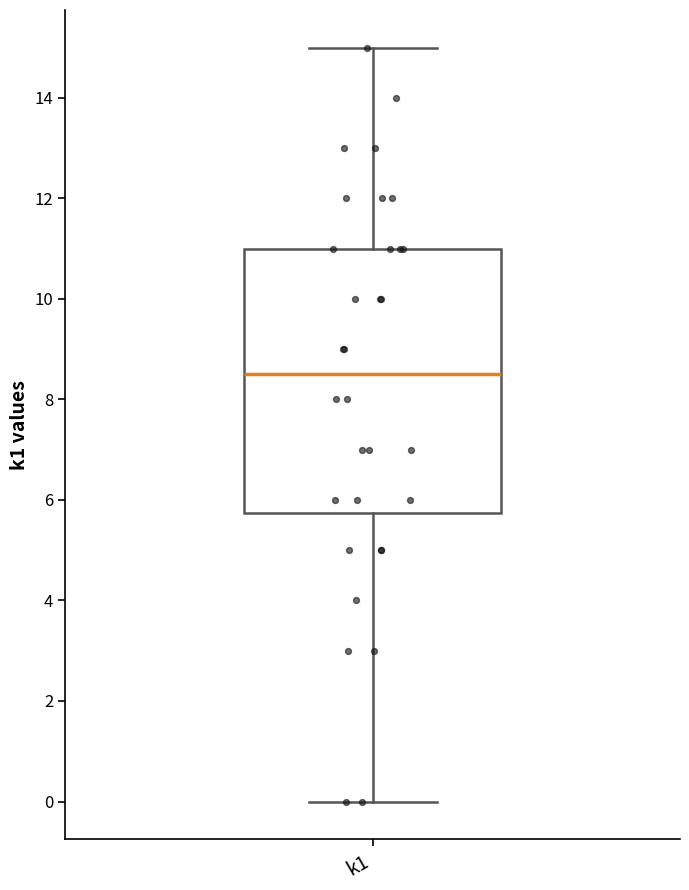

Transcribe this box plot: give where the median line is, the range the box spans, and where the two whiskers end, as read against the y-axis. The values are not printed on the chart, so give them approximately, as read against the axis.

median 8.6, box 5.8 to 11.0, whiskers 0.0 to 15.0